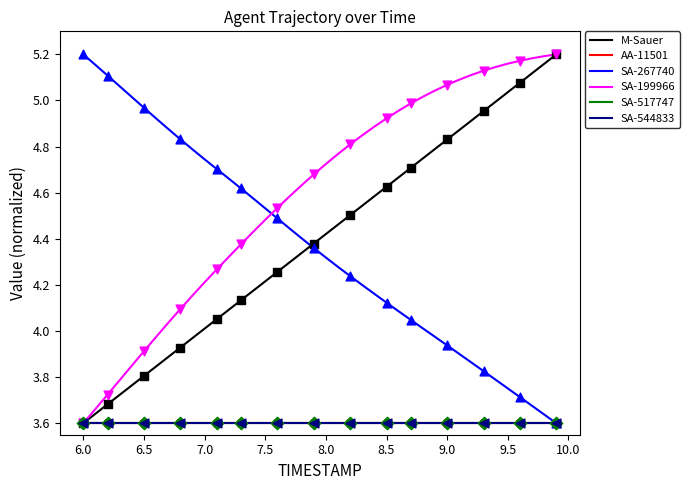

At how many categories does at least one series exceed 5?

17